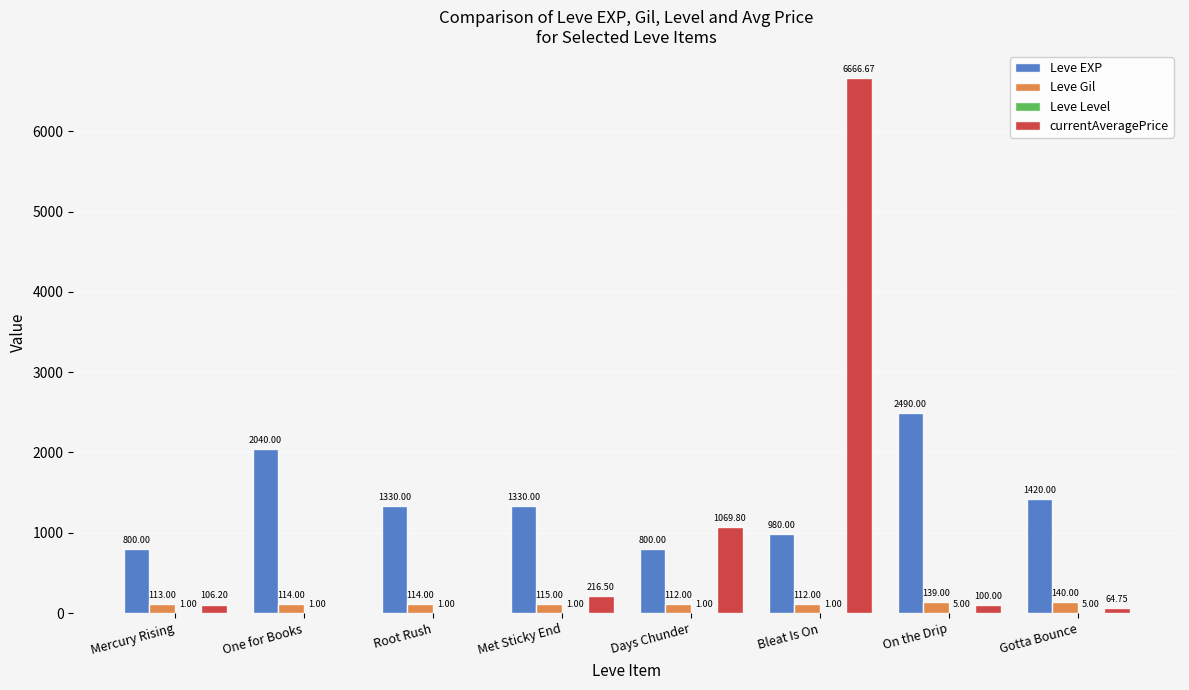

At which label does Leve EXP reach its peak?

On the Drip